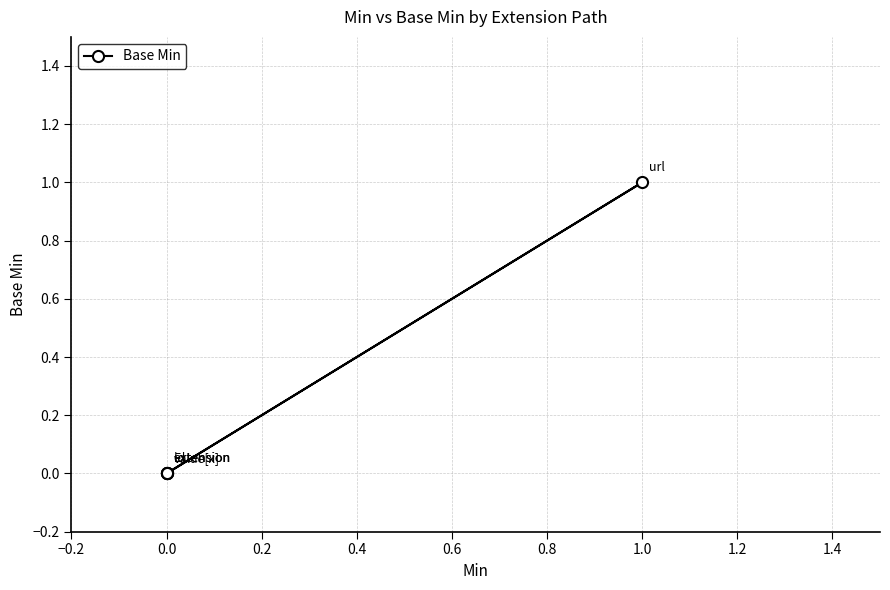

How many positive values are there?

1